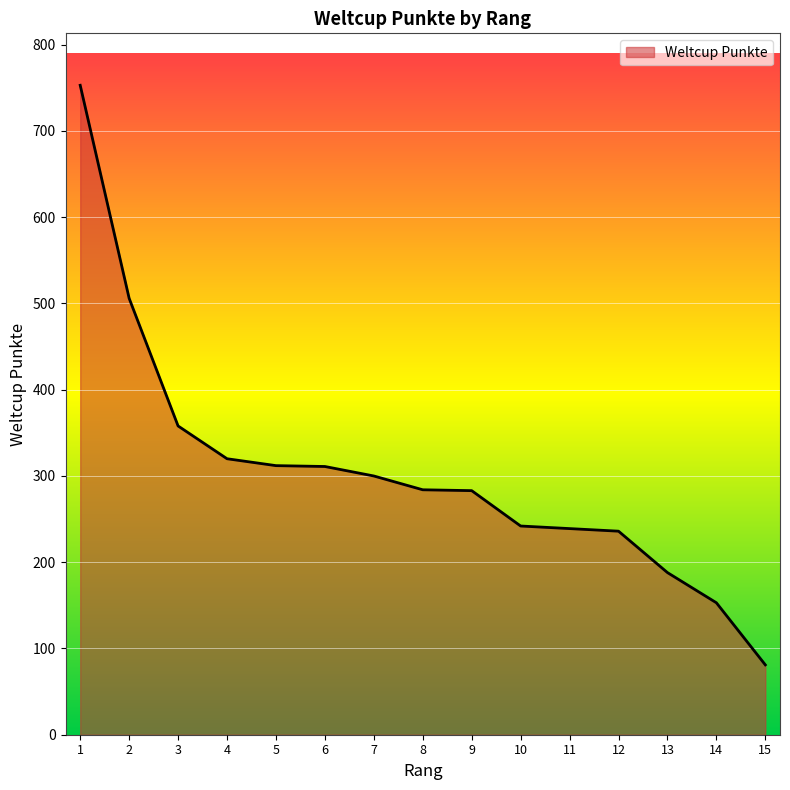

Where is the data nearest to the value 417?

3